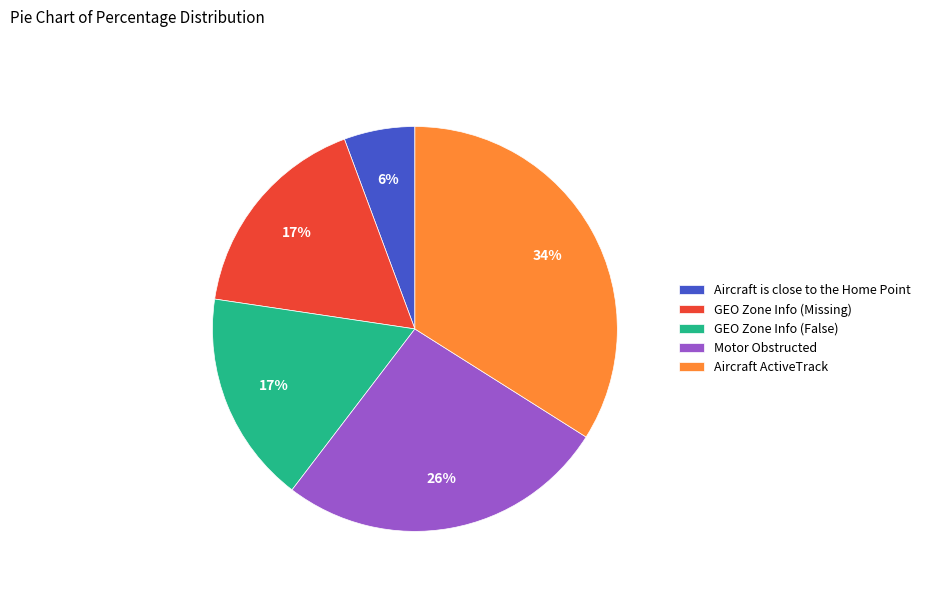

The Aircraft ActiveTrack slice represents 34% of the pie. True or false?

True